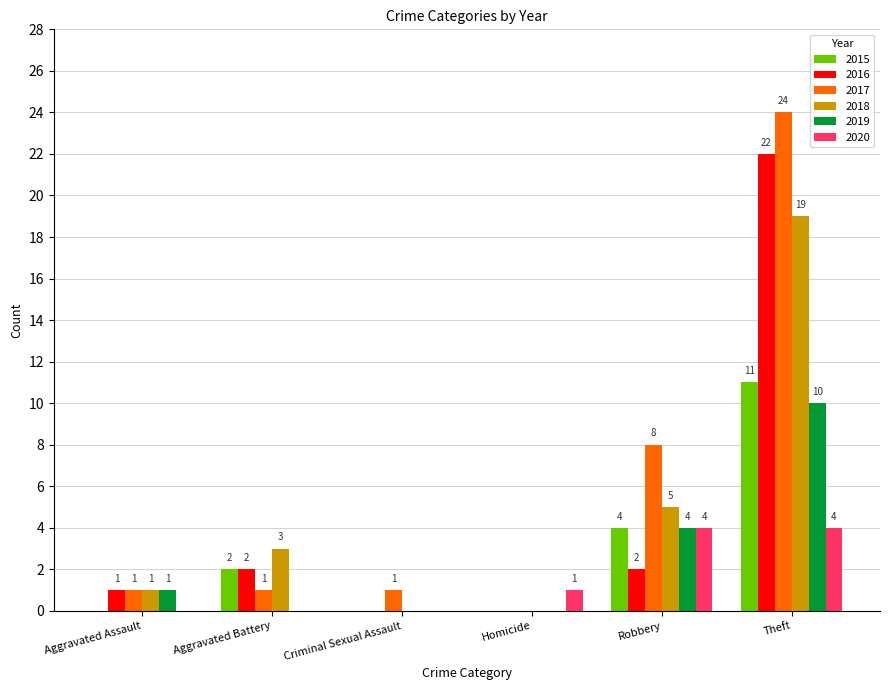

The value of 2020 at Aggravated Assault is 2. True or false?

False